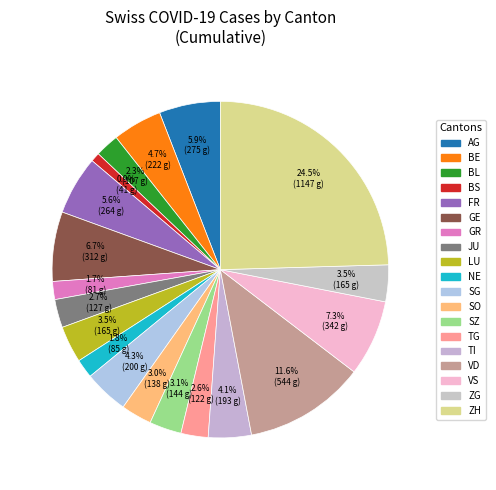

Which slice is the largest?

ZH